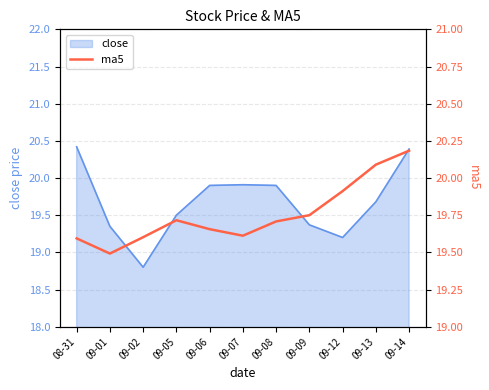

Count the values in the range 19 to 20.

9